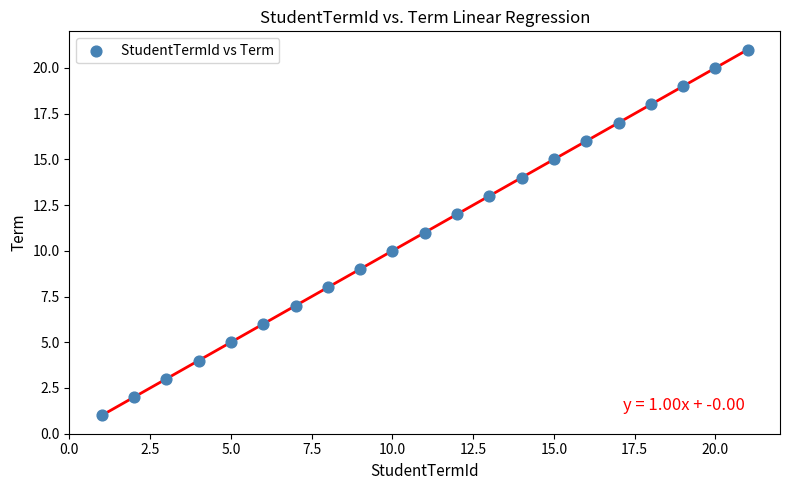

What is the range of X values (max minus min)?

20